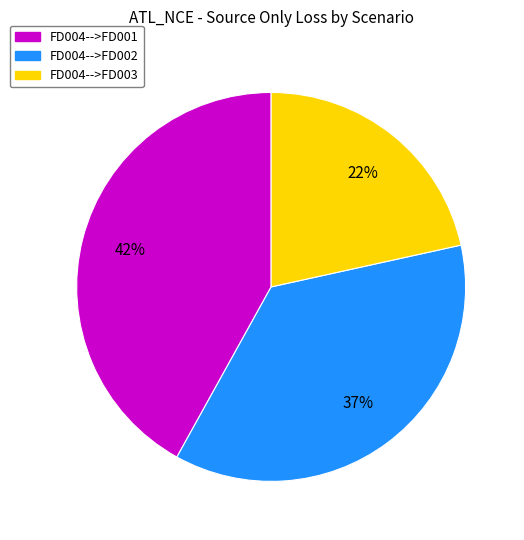

Is FD004-->FD003 the majority of the pie?

No